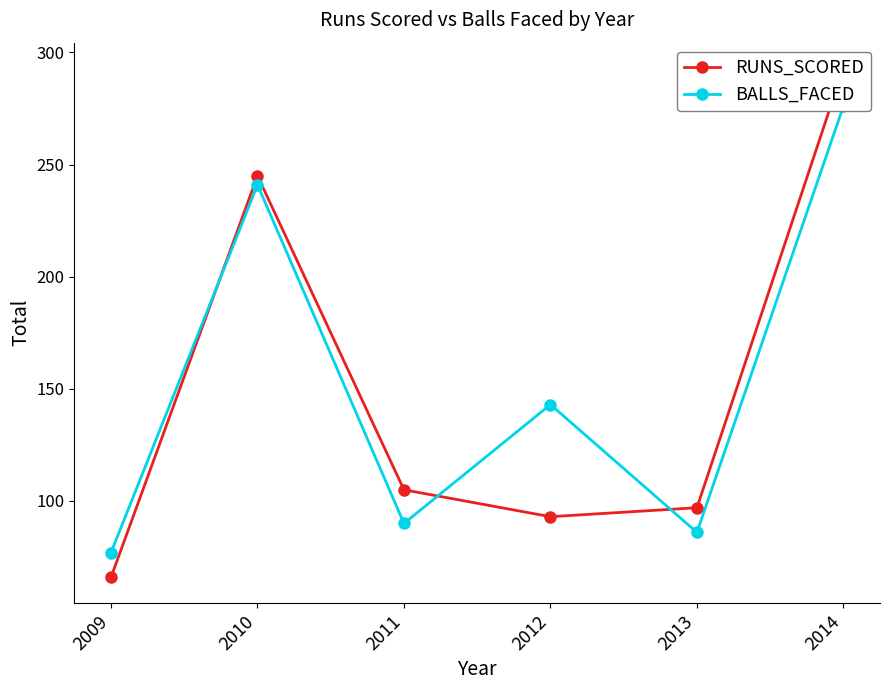

How many lines are shown in the chart?

2